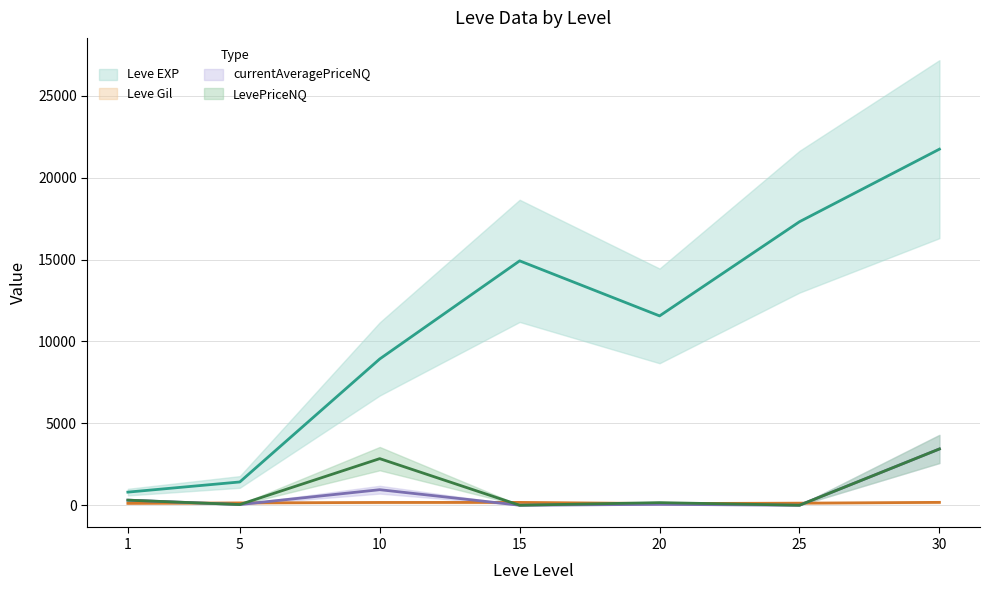

What is the difference between the currentAveragePriceNQ values at 5 and 30?

3393.3